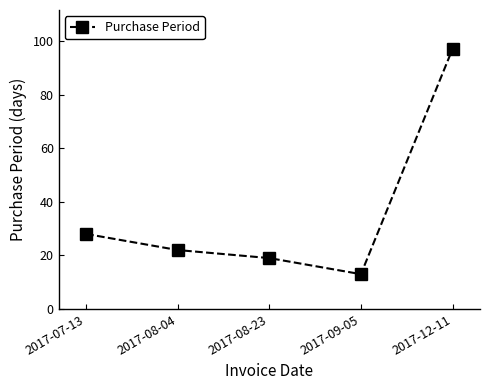

What is the change in value from 2017-08-23 to 2017-09-05?

-6